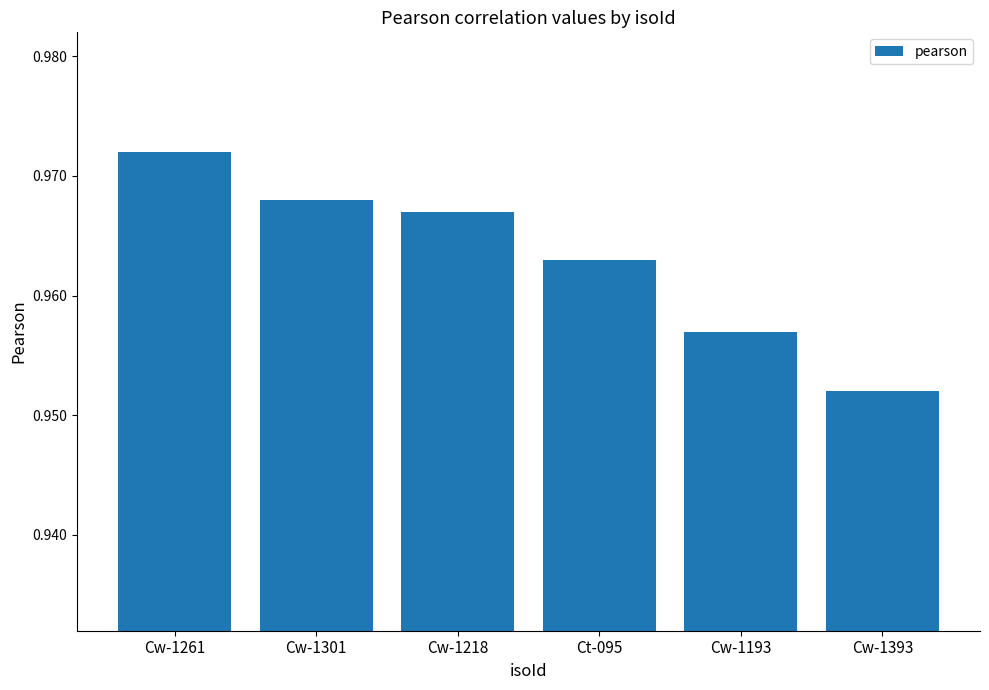

At which category does the chart reach its minimum across all series?

Cw-1393